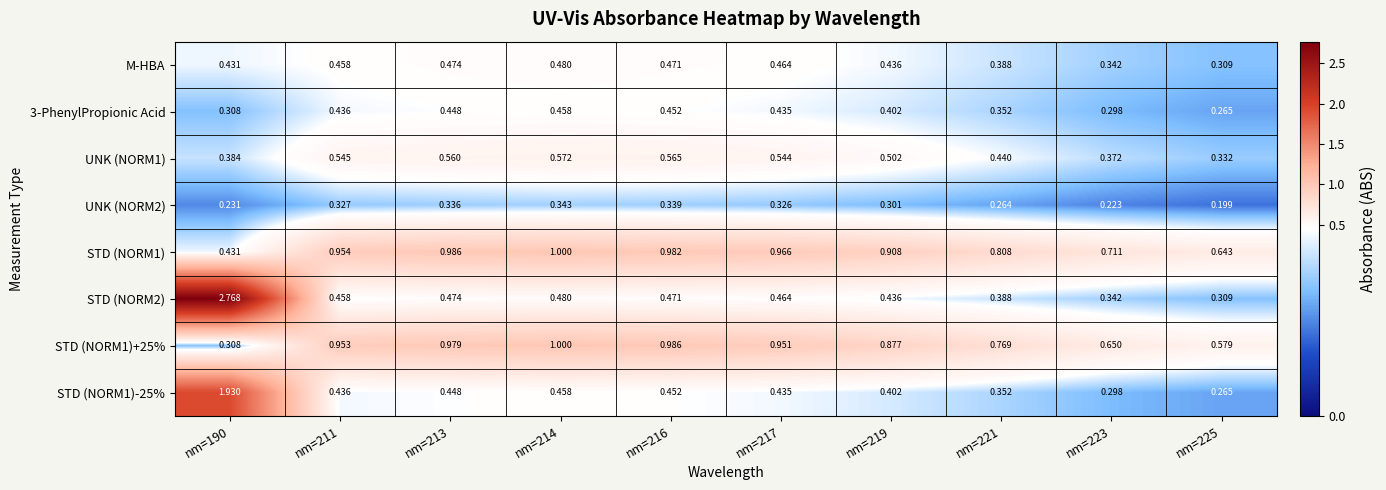

What is the total value across all series at nm=190?

6.8